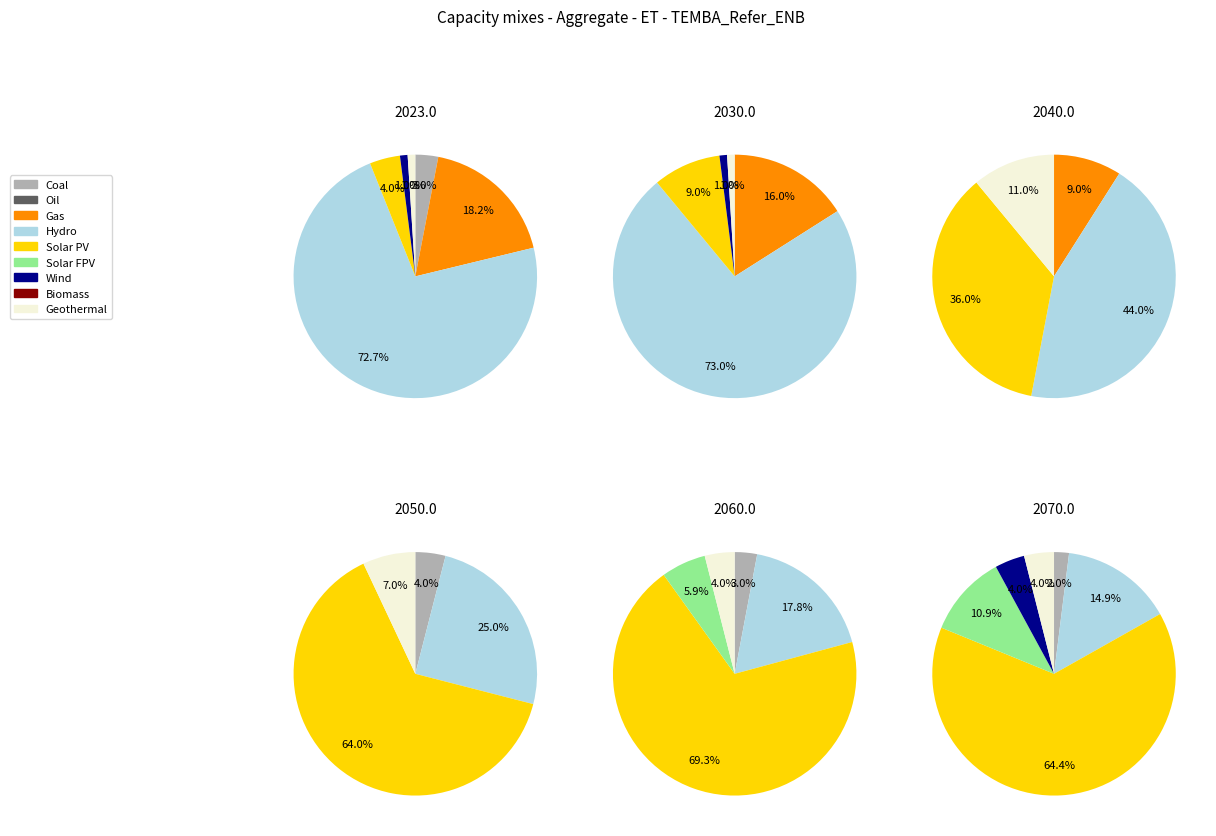

How many segments does this pie chart have?

9